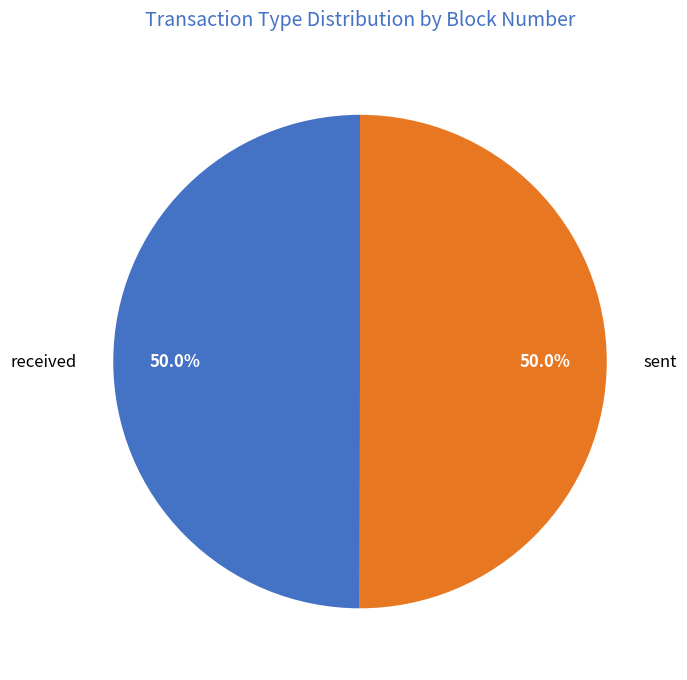

Count the number of slices in the pie.

2